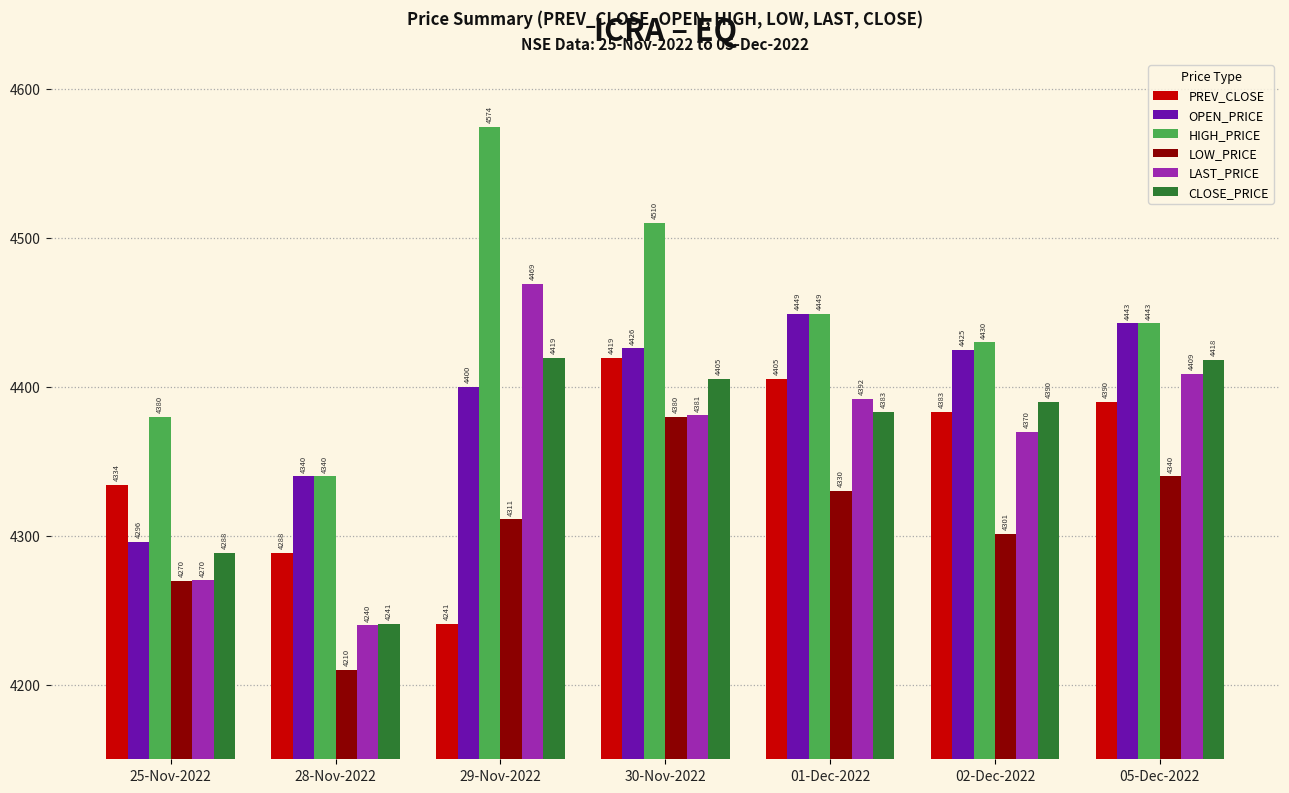

How many series are shown in this chart?

6